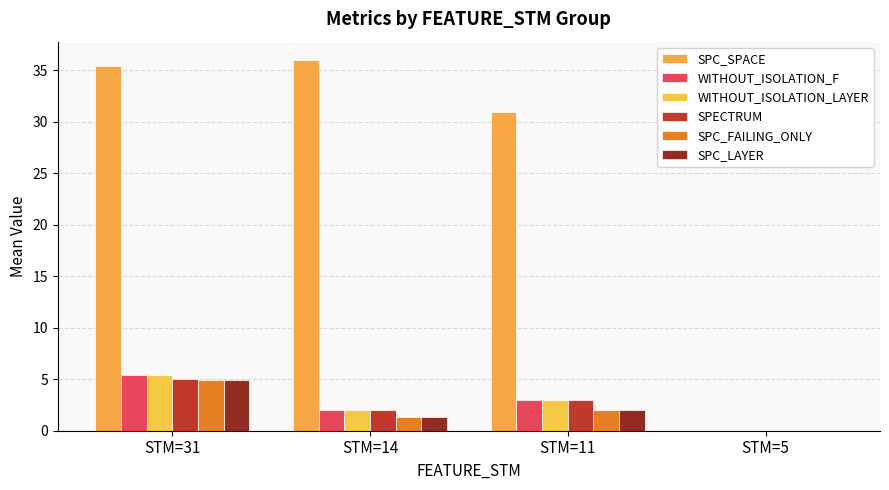

True or false: SPC_LAYER has a value of 0.0 at STM=5.

True